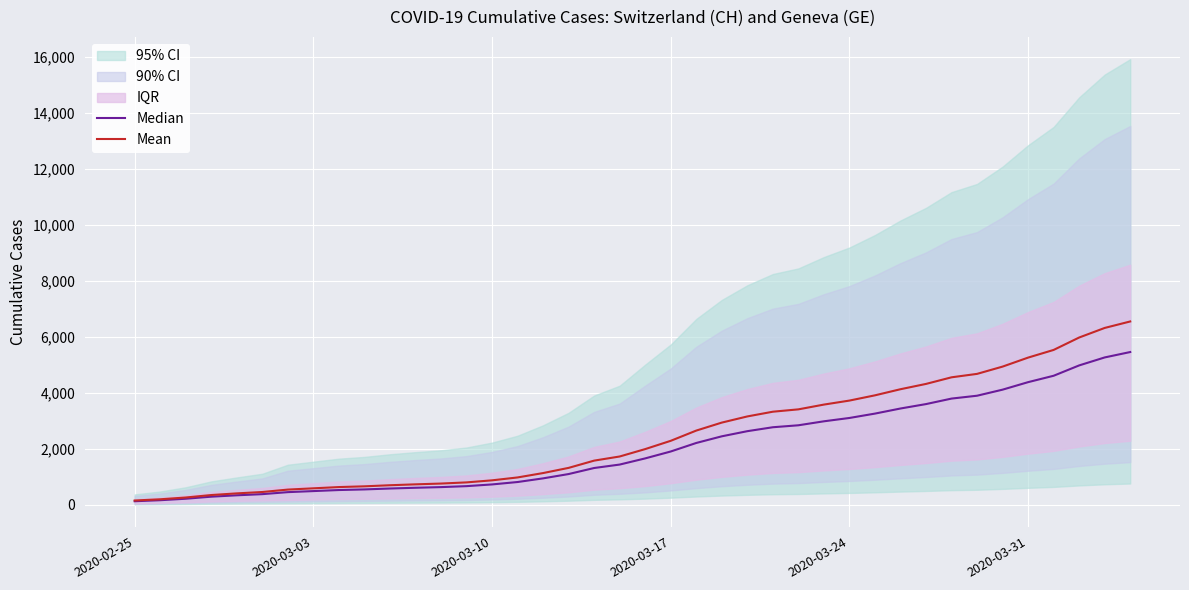

What position from the right is 2020-03-03?

33